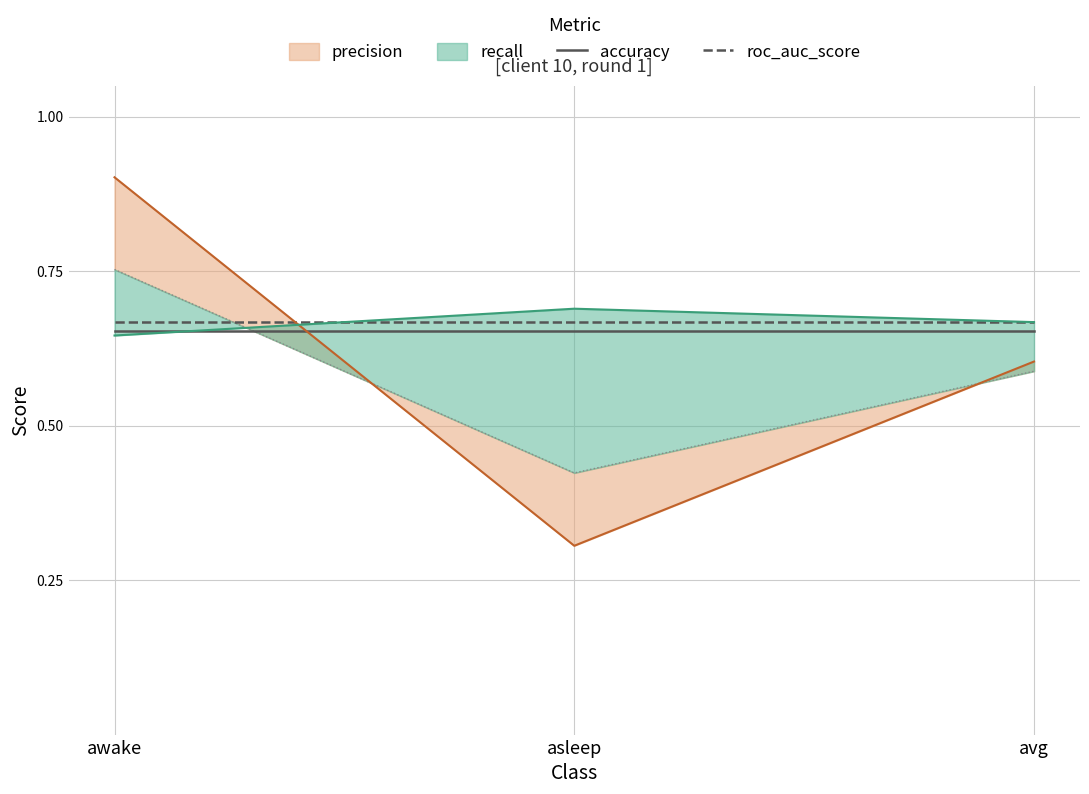

Which category has the lowest value across all series?

awake